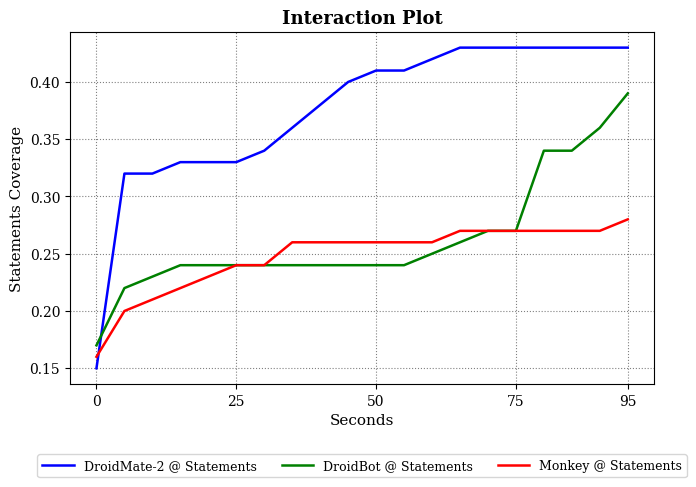

True or false: DroidBot @ Statements and DroidMate-2 @ Statements cross at least once.

True